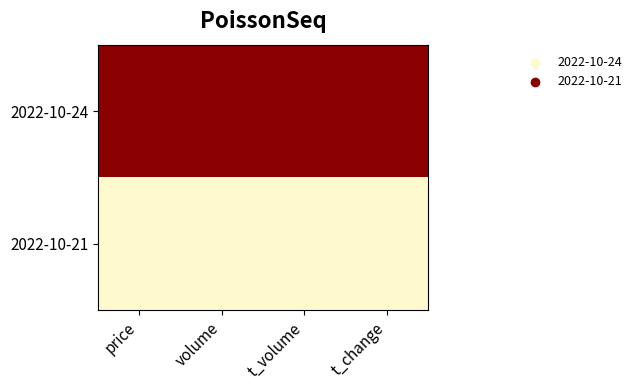

Rank the series by their average value, from lowest to highest.

2022-10-21, 2022-10-24